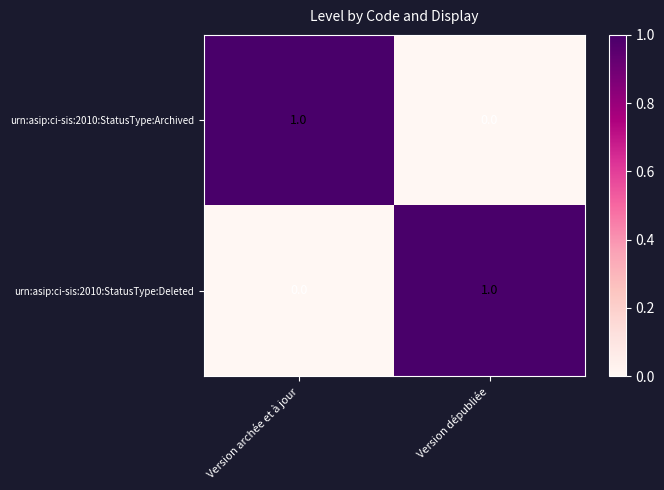

At Version archée et à jour, list the series in order from largest to smallest.

urn:asip:ci-sis:2010:StatusType:Archived, urn:asip:ci-sis:2010:StatusType:Deleted